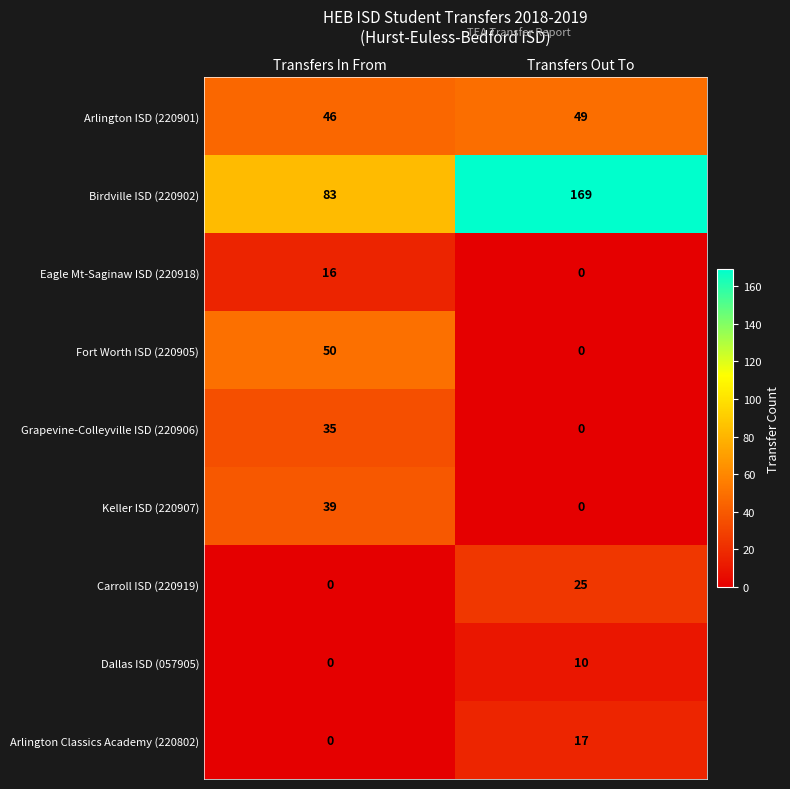

Rank the series by their maximum value, from highest to lowest.

Birdville ISD (220902), Fort Worth ISD (220905), Arlington ISD (220901), Keller ISD (220907), Grapevine-Colleyville ISD (220906), Carroll ISD (220919), Arlington Classics Academy (220802), Eagle Mt-Saginaw ISD (220918), Dallas ISD (057905)